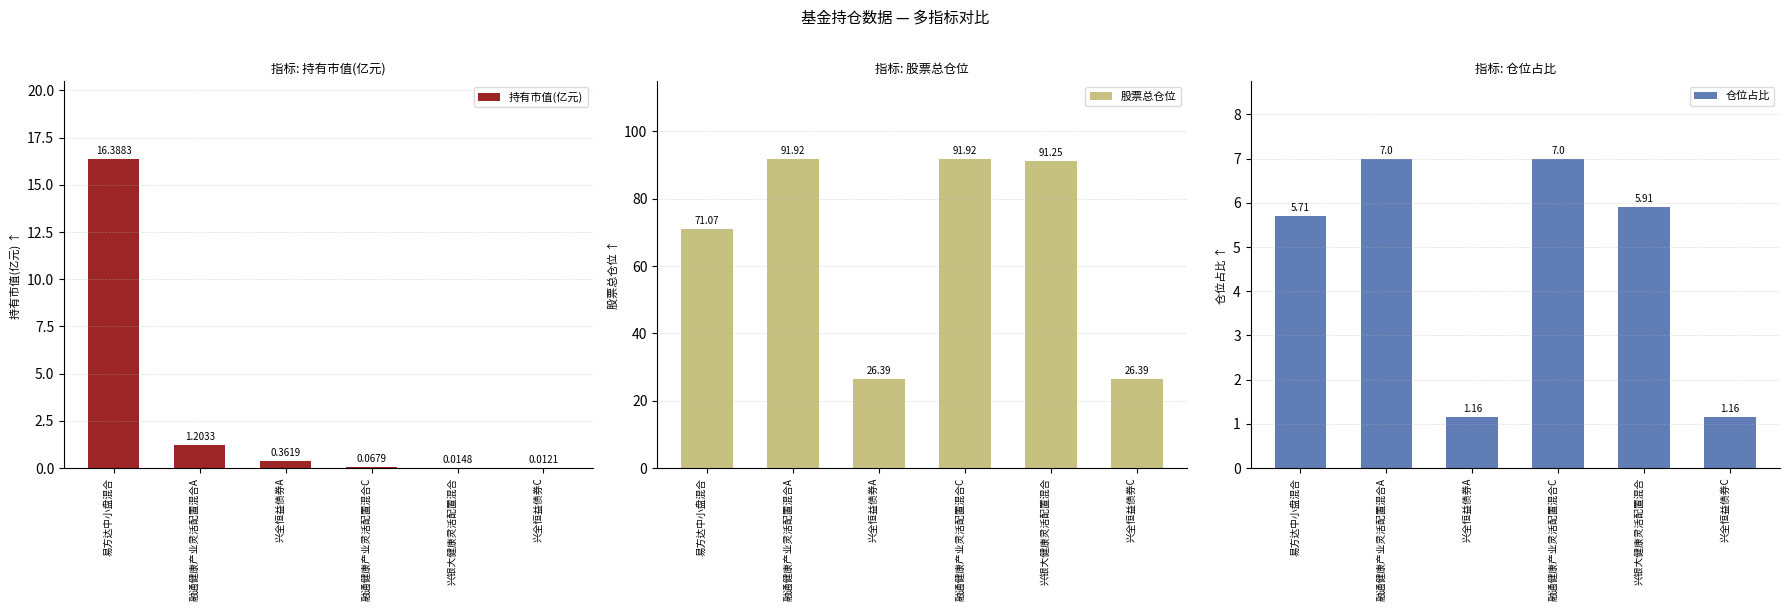

Does the chart contain stacked bars?

No